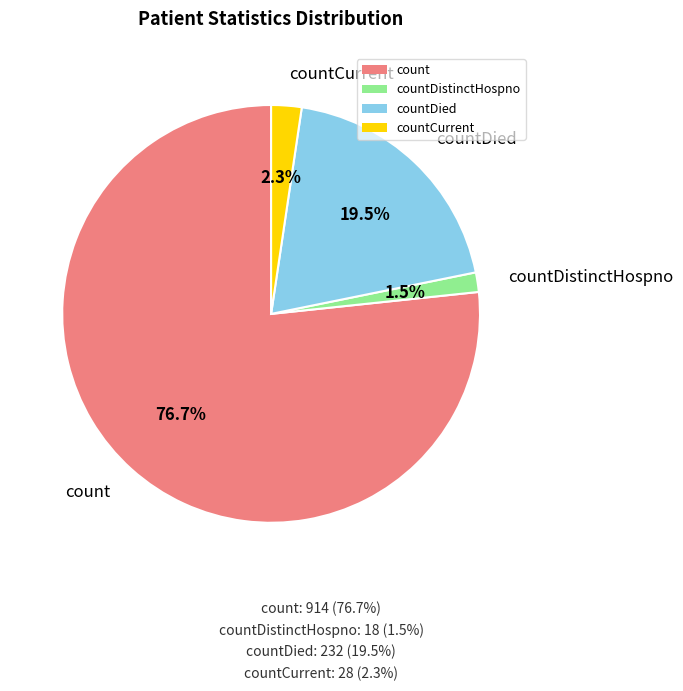

To the nearest percent, what portion does count represent?

77%